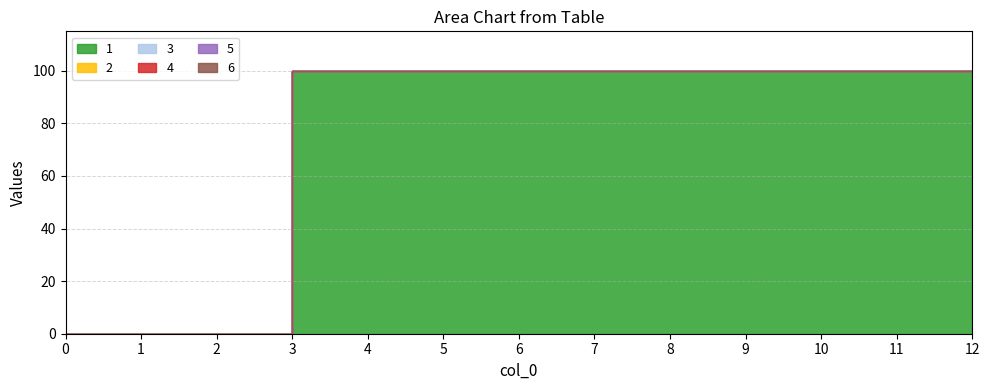

Reading left to right, transcribe all the data shown in this chart.

1: 0	0	0	100	100	100	100	100	100	100	100	100	100
2: 0	0	0	0	0	0	0	0	0	0	0	0	0
3: 0	0	0	0	0	0	0	0	0	0	0	0	0
4: 0	0	0	0	0	0	0	0	0	0	0	0	0
5: 0	0	0	0	0	0	0	0	0	0	0	0	0
6: 0	0	0	0	0	0	0	0	0	0	0	0	0